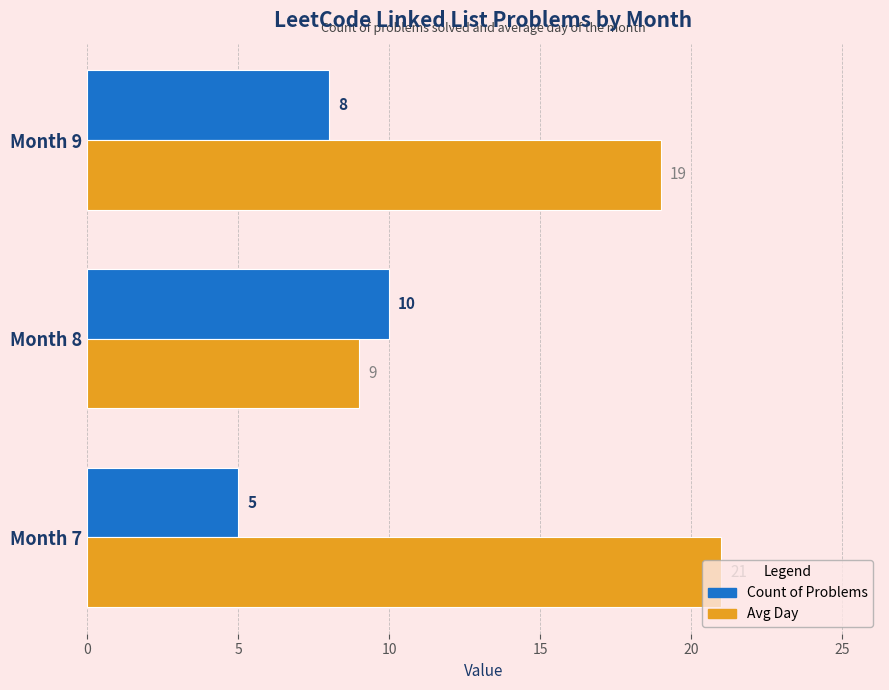

At which label does Count of Problems reach its peak?

Month 8